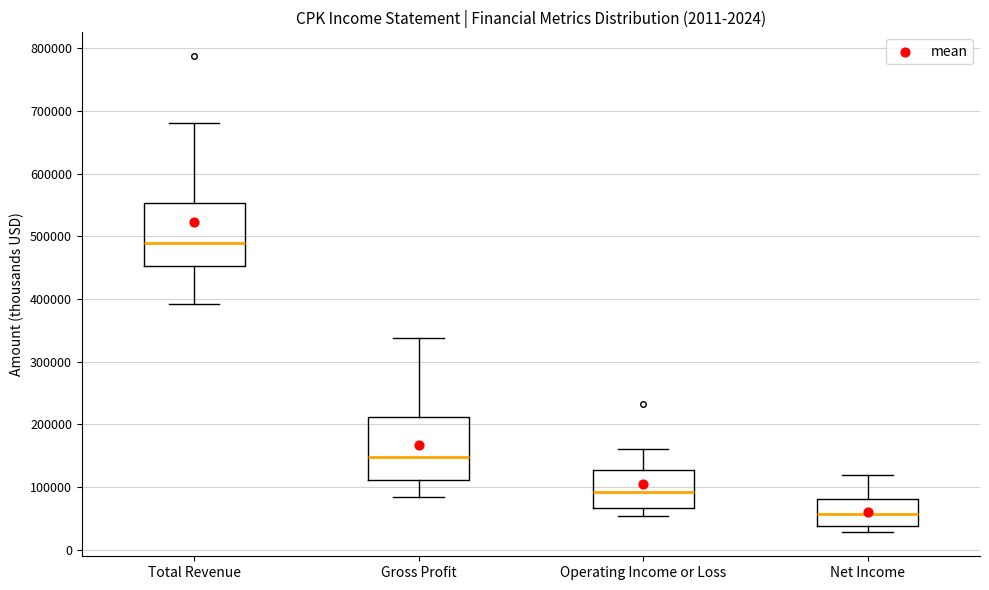

Reading left to right, read every box against the y-axis: the position of its median line, the range the box covers, and the ends of its whiskers. The values are not printed on the chart, so give them approximately, as read against the axis.

Total Revenue: median 490000, box 450000 to 550000, whiskers 390000 to 680000
Gross Profit: median 150000, box 110000 to 210000, whiskers 80000 to 340000
Operating Income or Loss: median 90000, box 70000 to 130000, whiskers 50000 to 160000
Net Income: median 60000, box 40000 to 80000, whiskers 30000 to 120000